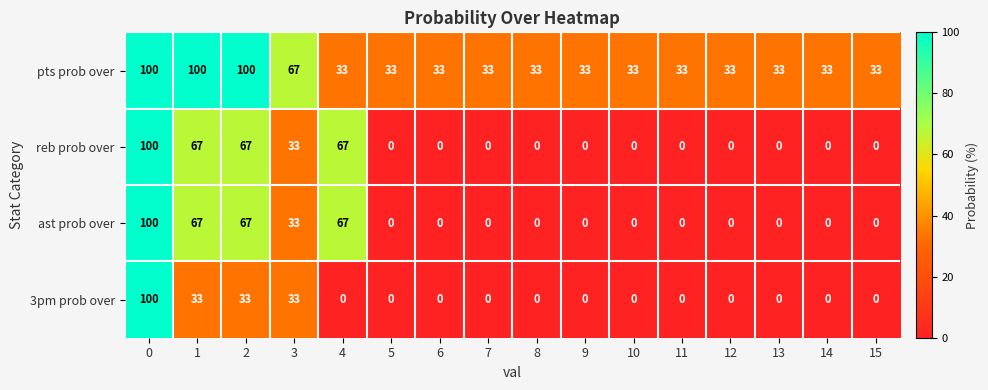

Which series has the largest total across all categories?

pts prob over